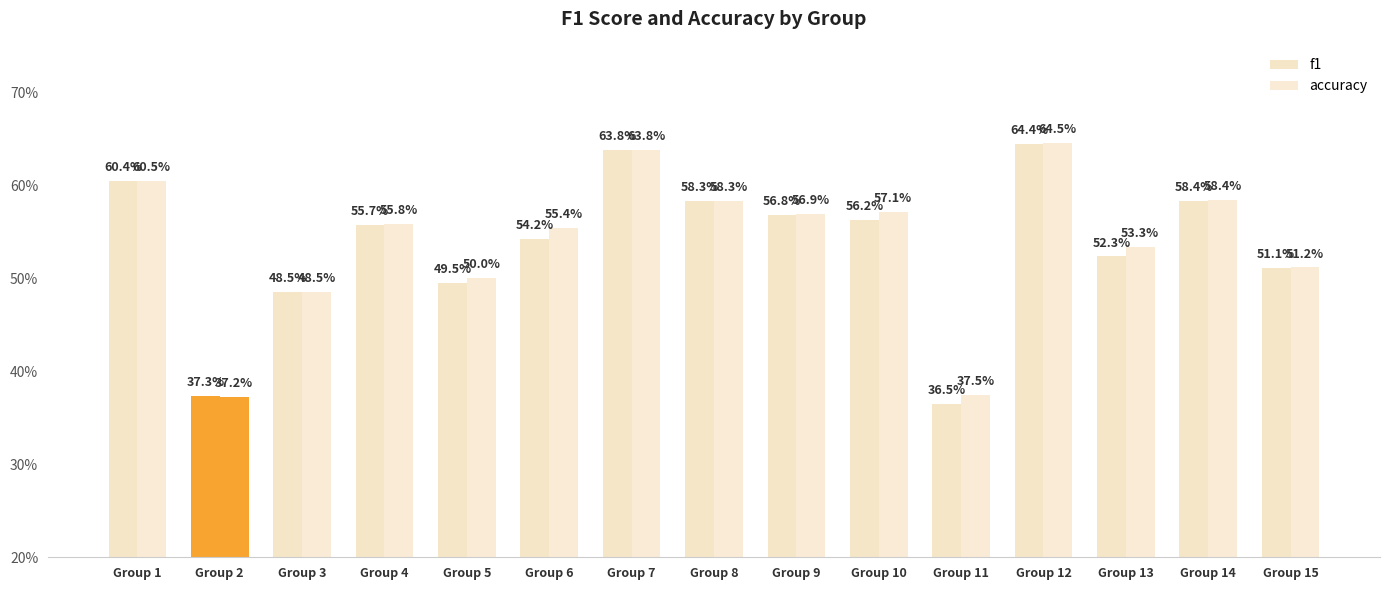

What is the sum of all accuracy values?

8.1